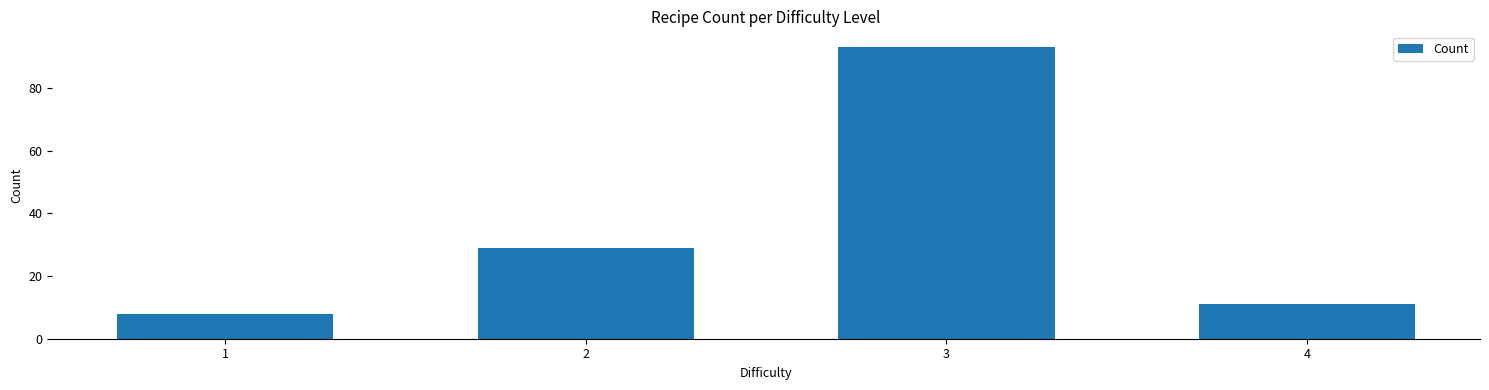

List the labels in order of value, largest first.

3, 2, 4, 1